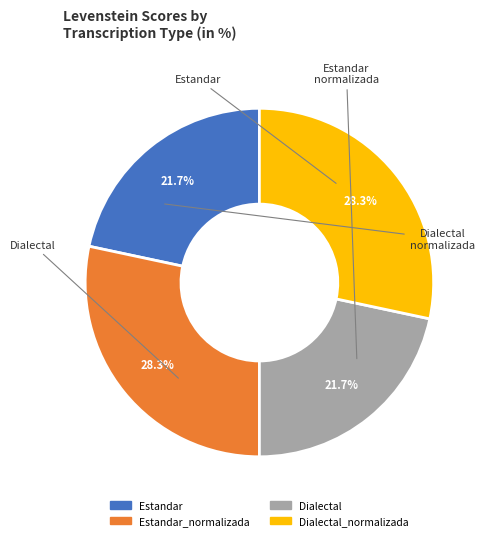

Is there a majority slice in this chart?

No